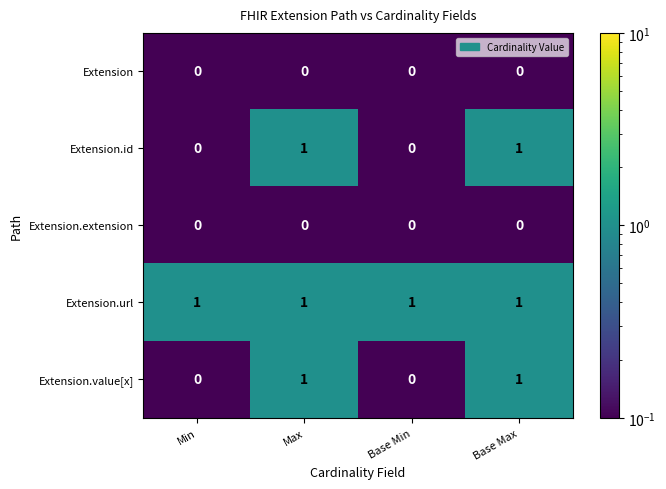

True or false: Extension.id has a value of 0 at Min.

True